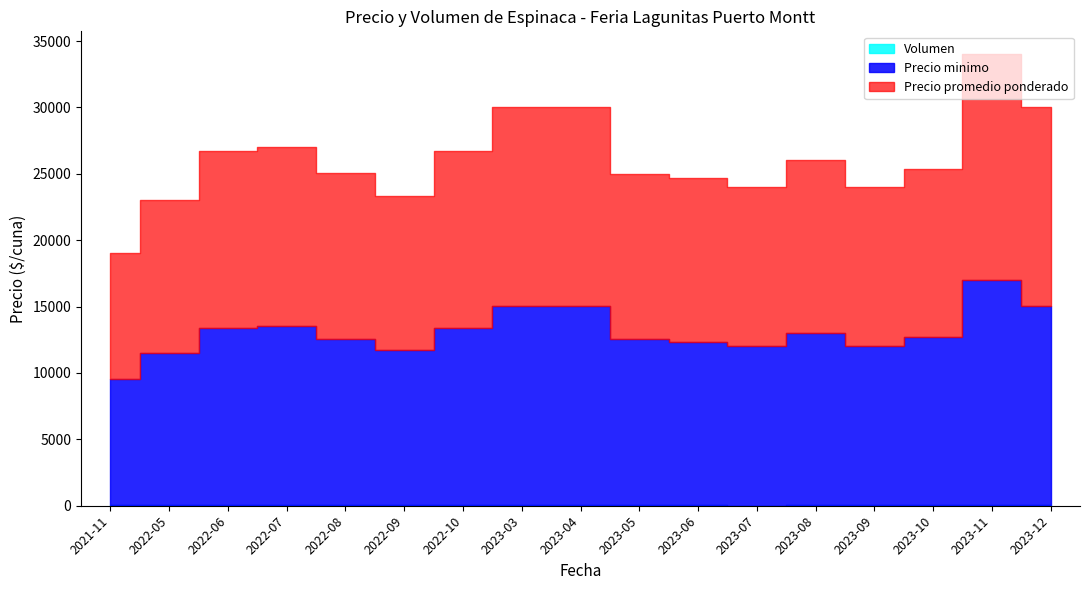

Which series has the largest total across all categories?

Precio minimo